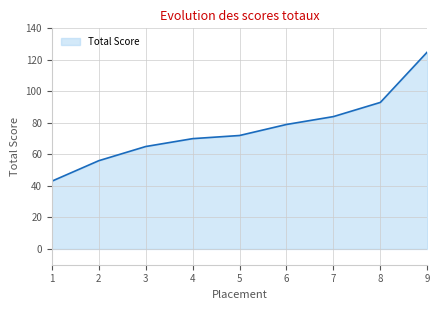

True or false: the data shows 84 at 7.

True